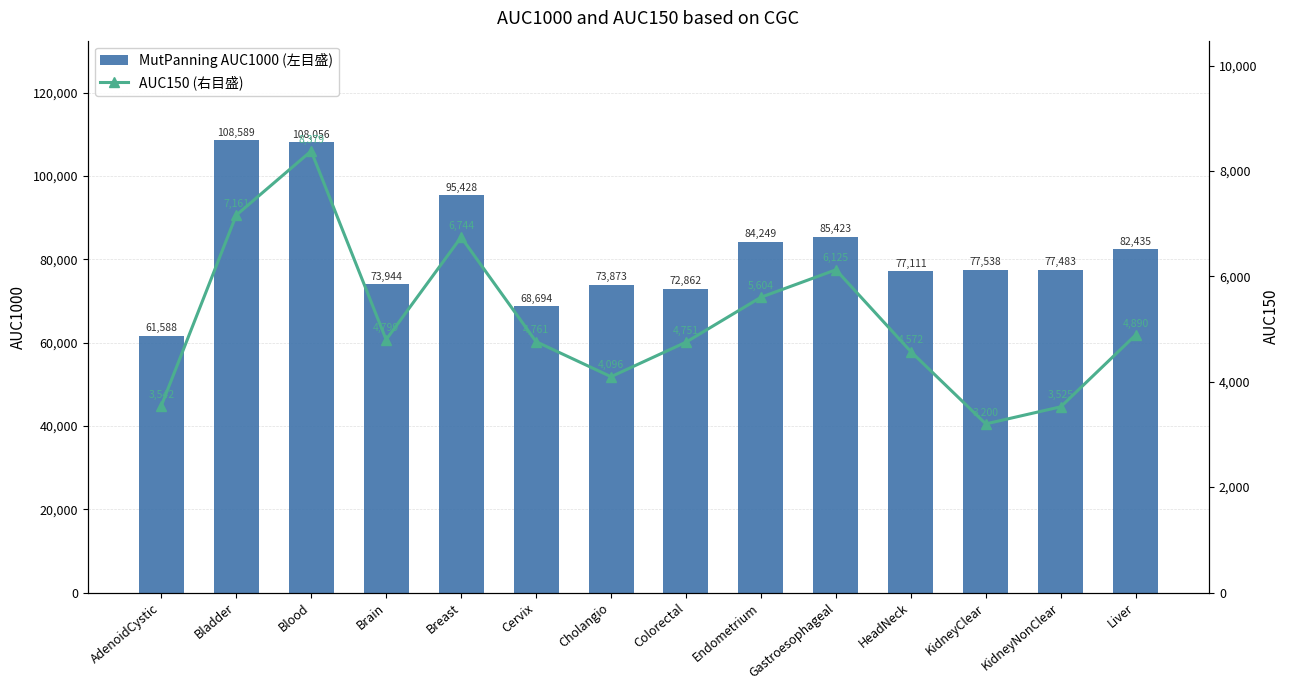

Between Endometrium and KidneyNonClear, which is larger?

Endometrium